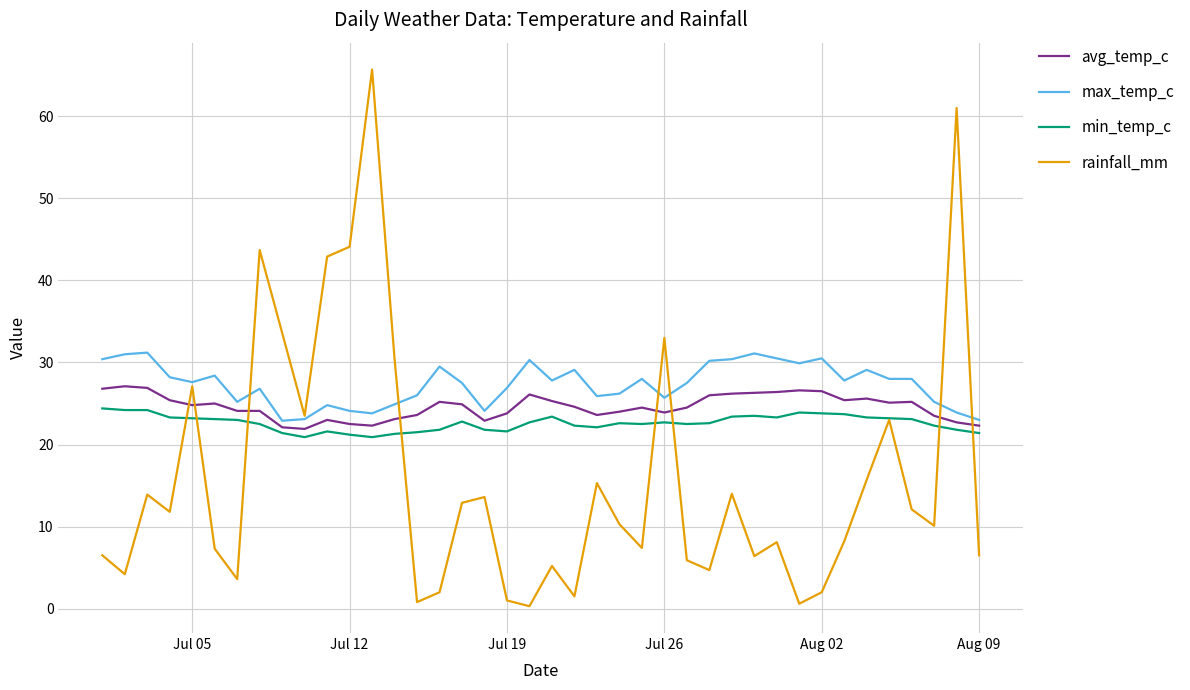

Rank the series by their average value, from highest to lowest.

max_temp_c, avg_temp_c, min_temp_c, rainfall_mm